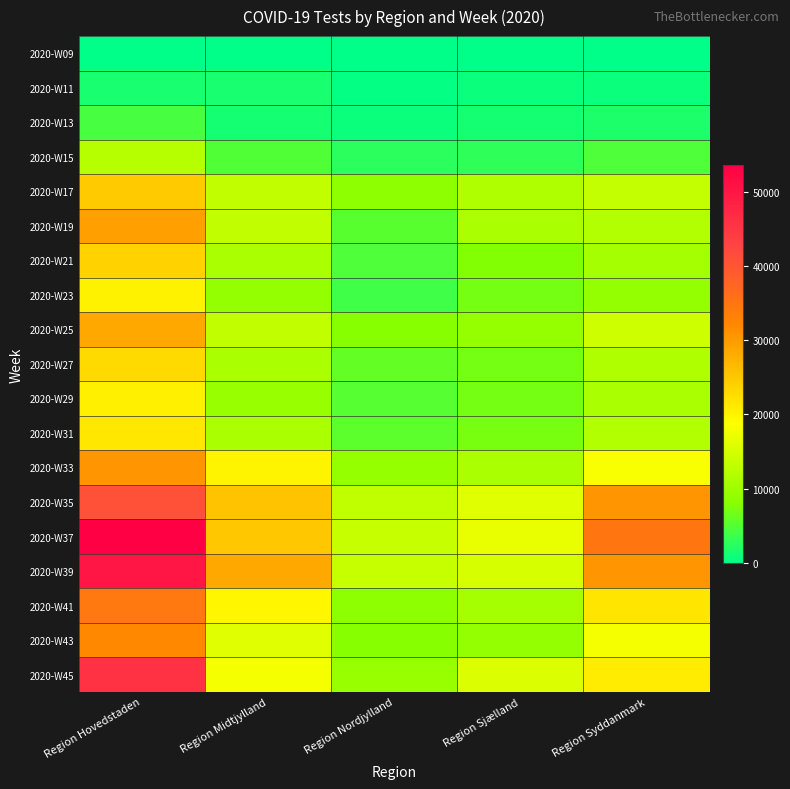

Reading left to right, transcribe all the data shown in this chart.

2020-W09: Region Hovedstaden=20	Region Midtjylland=67	Region Nordjylland=0	Region Sjælland=0	Region Syddanmark=0
2020-W11: Region Hovedstaden=1648	Region Midtjylland=1478	Region Nordjylland=361	Region Sjælland=695	Region Syddanmark=783
2020-W13: Region Hovedstaden=4278	Region Midtjylland=1365	Region Nordjylland=725	Region Sjælland=1379	Region Syddanmark=1783
2020-W15: Region Hovedstaden=12253	Region Midtjylland=4923	Region Nordjylland=2609	Region Sjælland=2729	Region Syddanmark=4691
2020-W17: Region Hovedstaden=24575	Region Midtjylland=13330	Region Nordjylland=8624	Region Sjælland=11613	Region Syddanmark=13538
2020-W19: Region Hovedstaden=29345	Region Midtjylland=13308	Region Nordjylland=5420	Region Sjælland=11259	Region Syddanmark=11780
2020-W21: Region Hovedstaden=23706	Region Midtjylland=11199	Region Nordjylland=4648	Region Sjælland=7925	Region Syddanmark=10812
2020-W23: Region Hovedstaden=20126	Region Midtjylland=9032	Region Nordjylland=3804	Region Sjælland=6935	Region Syddanmark=9205
2020-W25: Region Hovedstaden=28345	Region Midtjylland=13285	Region Nordjylland=8096	Region Sjælland=9319	Region Syddanmark=14268
2020-W27: Region Hovedstaden=22917	Region Midtjylland=11154	Region Nordjylland=5960	Region Sjælland=7103	Region Syddanmark=11552
2020-W29: Region Hovedstaden=20374	Region Midtjylland=9538	Region Nordjylland=5208	Region Sjælland=7012	Region Syddanmark=11115
2020-W31: Region Hovedstaden=21391	Region Midtjylland=11138	Region Nordjylland=5556	Region Sjælland=7295	Region Syddanmark=11754
2020-W33: Region Hovedstaden=30621	Region Midtjylland=20039	Region Nordjylland=9232	Region Sjælland=11257	Region Syddanmark=18324
2020-W35: Region Hovedstaden=41034	Region Midtjylland=25448	Region Nordjylland=13104	Region Sjælland=15915	Region Syddanmark=30695
2020-W37: Region Hovedstaden=53599	Region Midtjylland=25067	Region Nordjylland=13643	Region Sjælland=16943	Region Syddanmark=34963
2020-W39: Region Hovedstaden=49840	Region Midtjylland=28323	Region Nordjylland=13639	Region Sjælland=15169	Region Syddanmark=30764
2020-W41: Region Hovedstaden=34561	Region Midtjylland=19841	Region Nordjylland=8694	Region Sjælland=10773	Region Syddanmark=21758
2020-W43: Region Hovedstaden=32101	Region Midtjylland=15968	Region Nordjylland=8064	Region Sjælland=9080	Region Syddanmark=17962
2020-W45: Region Hovedstaden=45537	Region Midtjylland=17943	Region Nordjylland=9490	Region Sjælland=15601	Region Syddanmark=20792